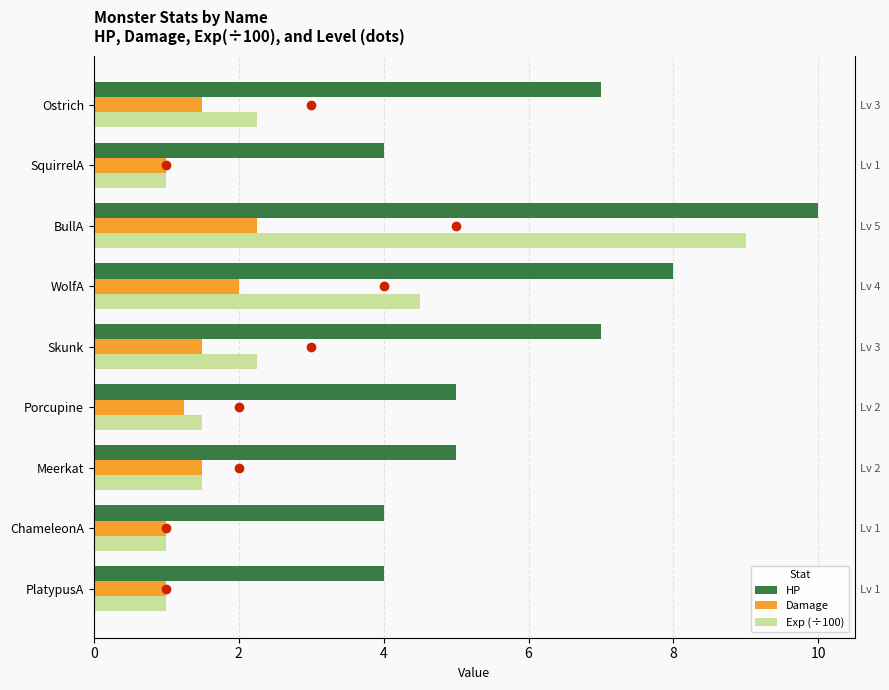

Which series has the largest range (max minus min)?

Exp (÷100)